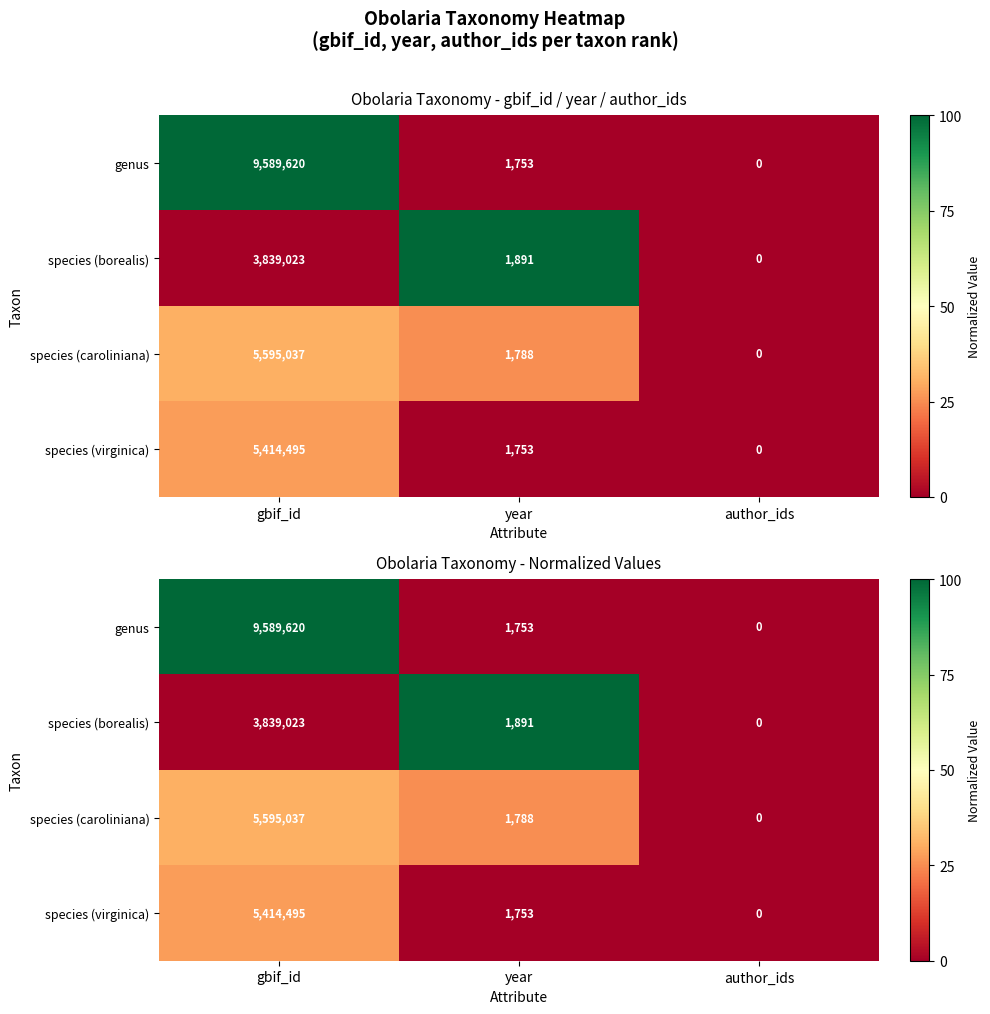

How many values in the species (caroliniana) series are below 25?

1